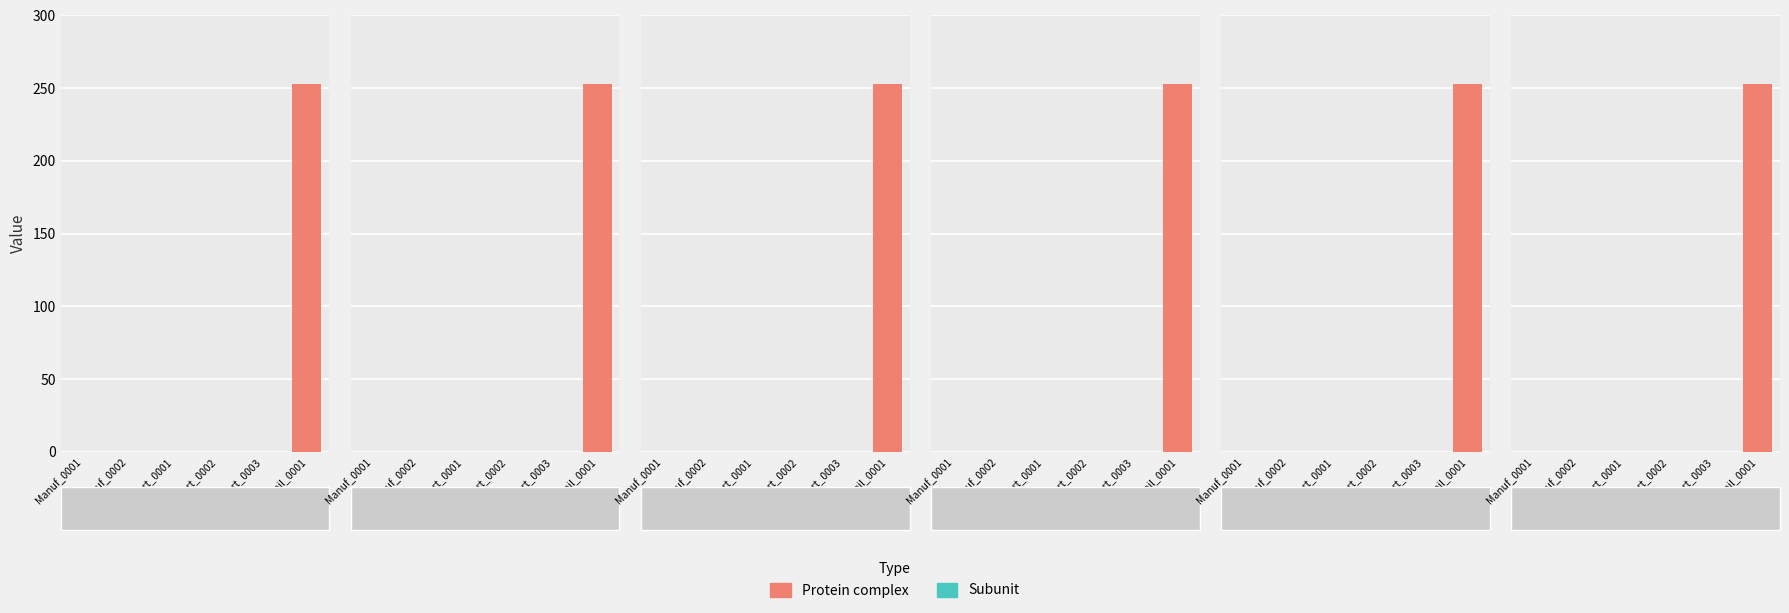

List the labels in order of Part_0001 value, smallest first.

0, 1, 2, 3, 4, 5